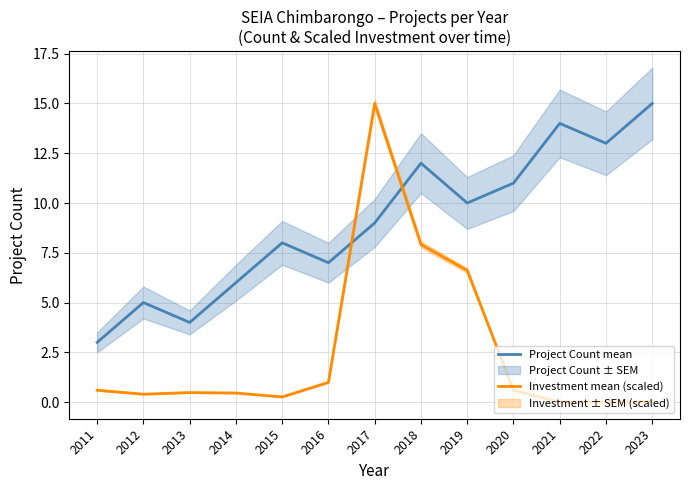

In Project Count mean, how many points are higher than both neighbors (excluding endpoints)?

4